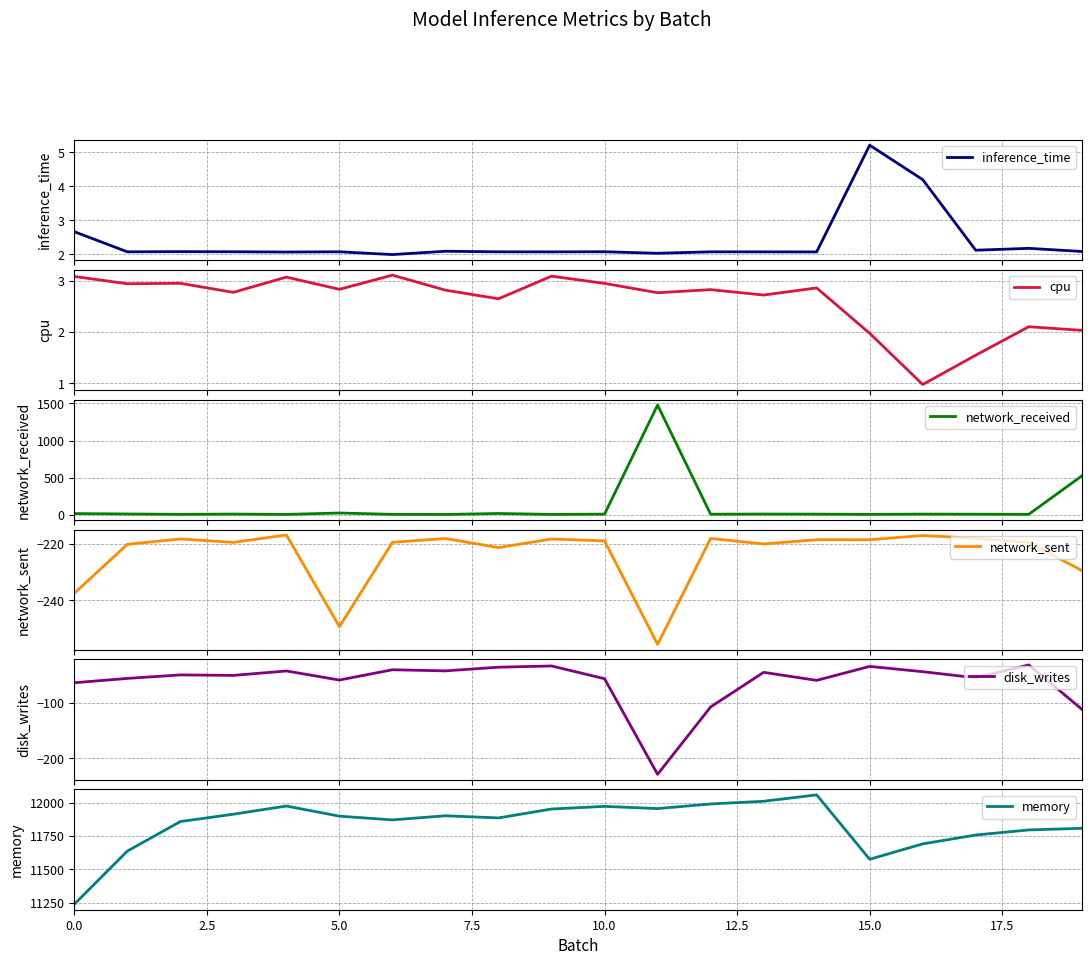

What is the lowest value of the cpu series?

1.0